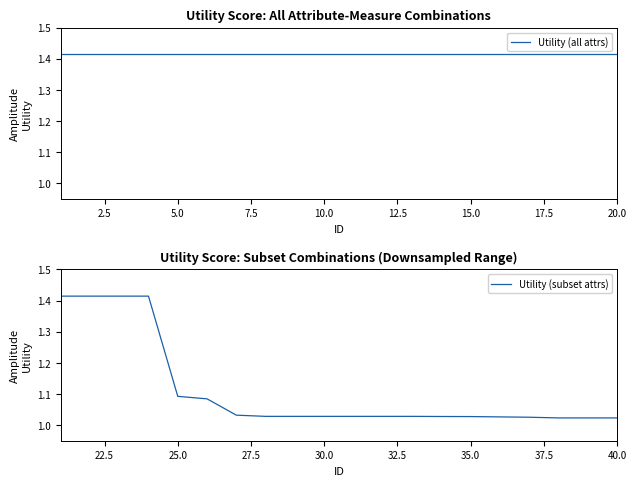

Which series has the largest total across all categories?

Utility (all attrs)